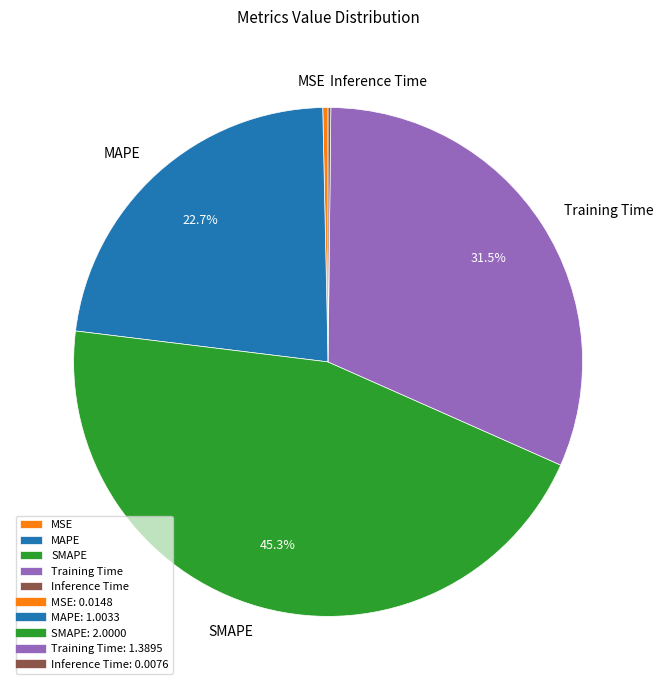

Between SMAPE and Training Time, which is larger?

SMAPE